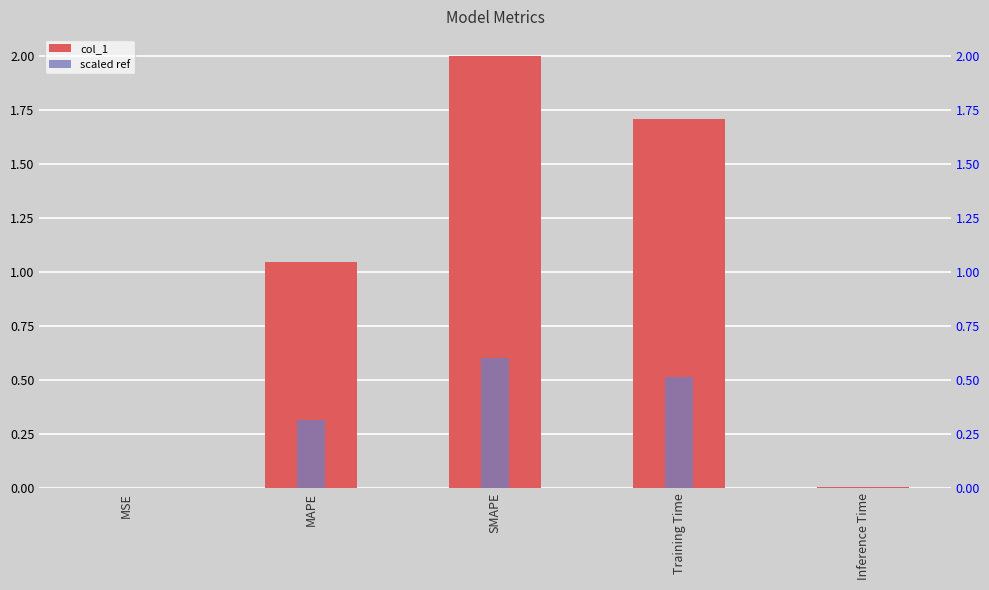

How many groups of bars are there?

5